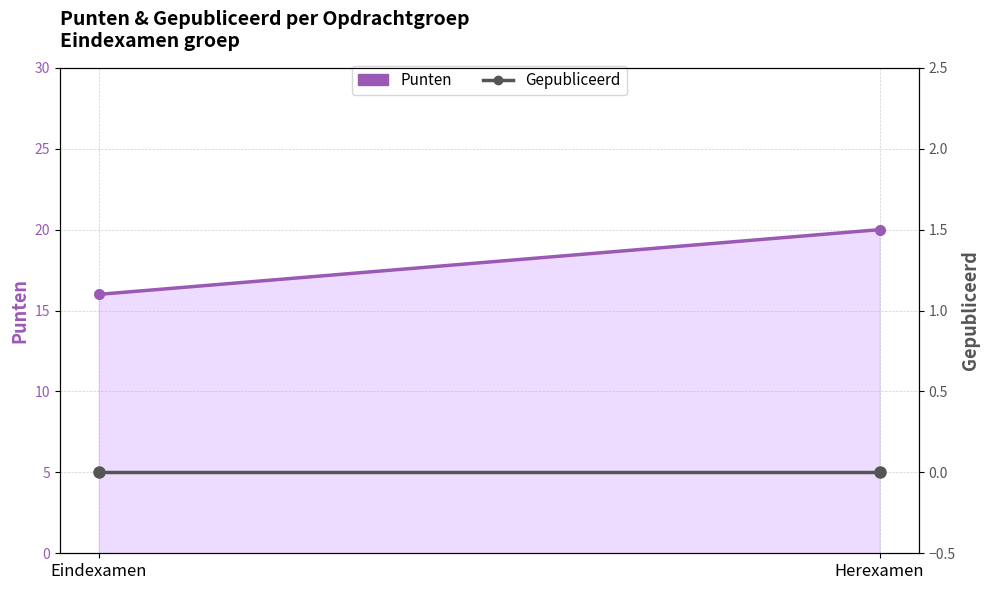

Which label corresponds to the largest value in the chart?

Herexamen